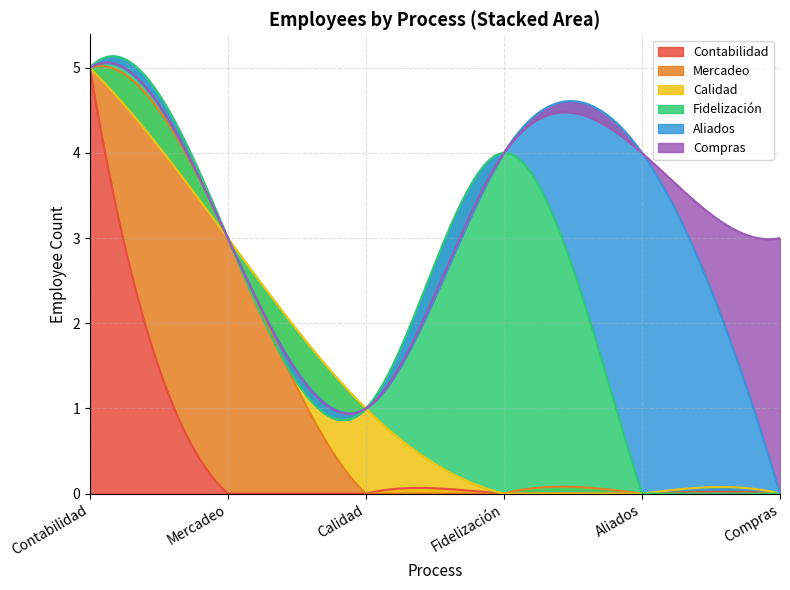

Is it true that Aliados equals 5 at Aliados?

False